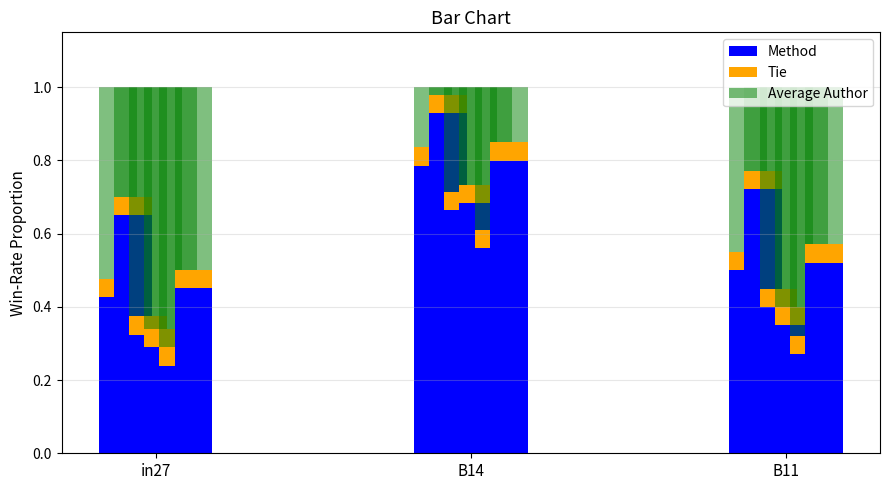

Is it true that Average Author equals 0.4 at B11?

True